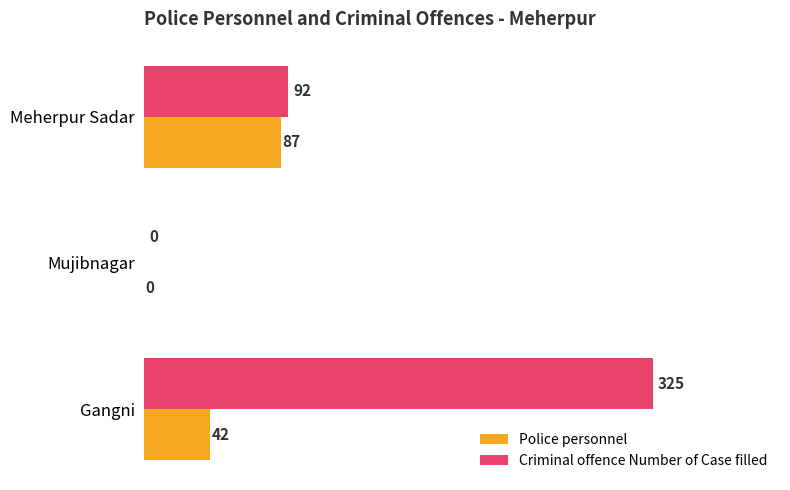

At which category is the sum across all series the highest?

Gangni